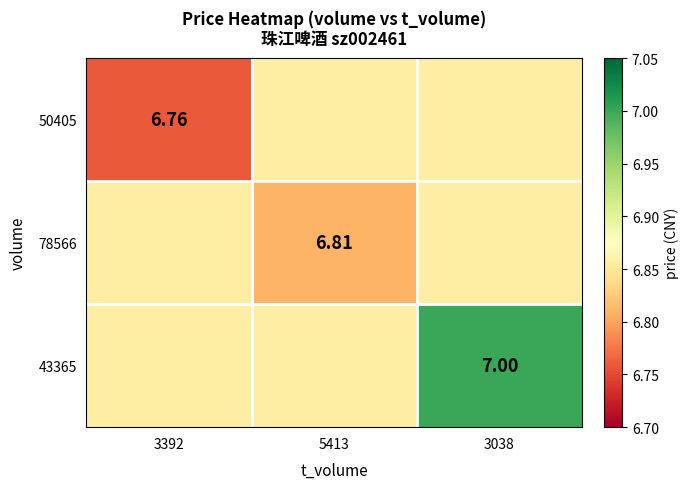

Is the value of 43365 at 5413 greater than the value of 78566 at 5413?

Yes